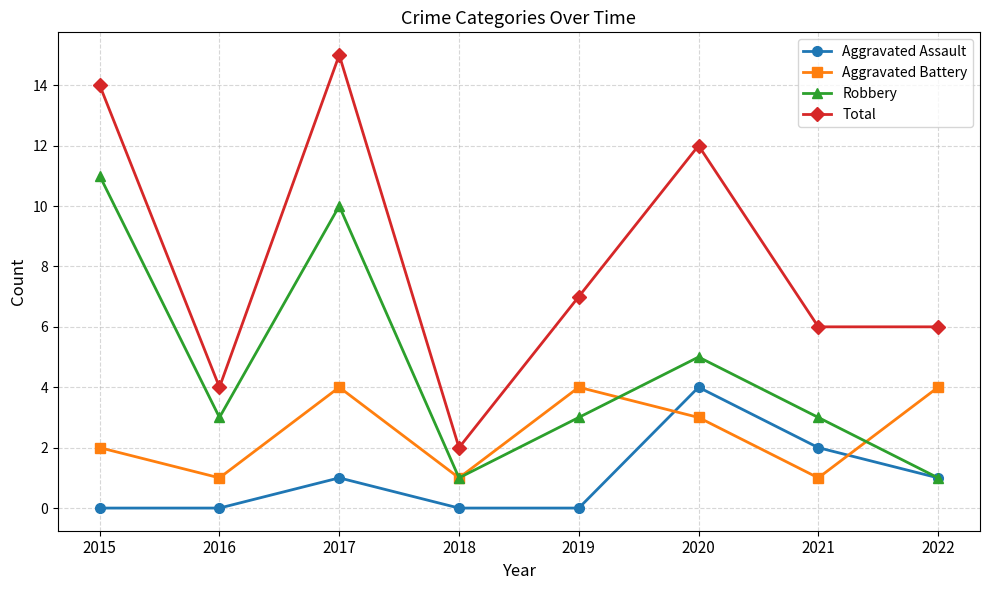

Reading left to right, extract all data points from this chart.

Aggravated Assault: 2015=0	2016=0	2017=1	2018=0	2019=0	2020=4	2021=2	2022=1
Aggravated Battery: 2015=2	2016=1	2017=4	2018=1	2019=4	2020=3	2021=1	2022=4
Robbery: 2015=11	2016=3	2017=10	2018=1	2019=3	2020=5	2021=3	2022=1
Total: 2015=14	2016=4	2017=15	2018=2	2019=7	2020=12	2021=6	2022=6